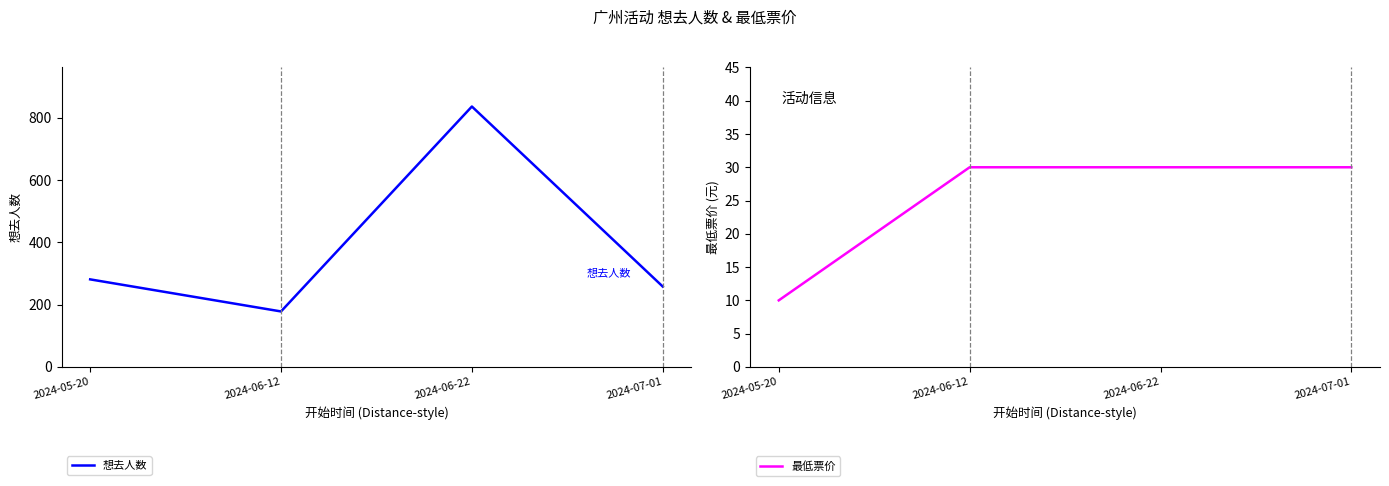

In 想去人数, how many points are higher than both neighbors (excluding endpoints)?

1